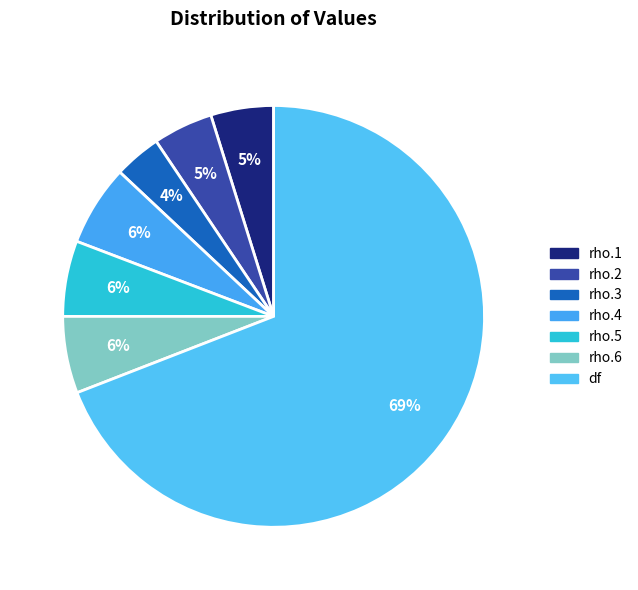

Is it true that rho.3 is 4% of the pie?

True